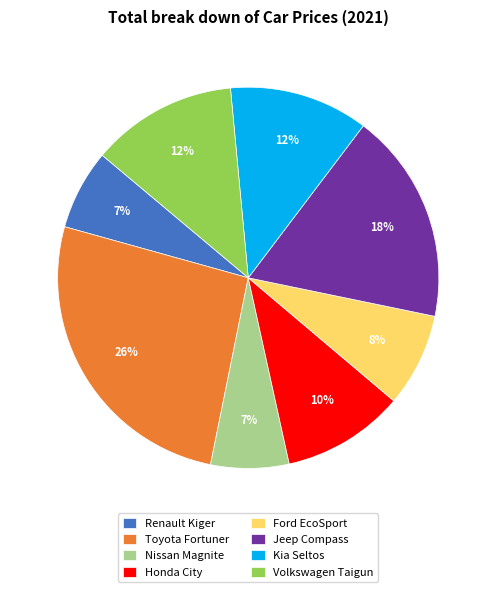

Combined, do Renault Kiger and Jeep Compass account for over 50%?

No